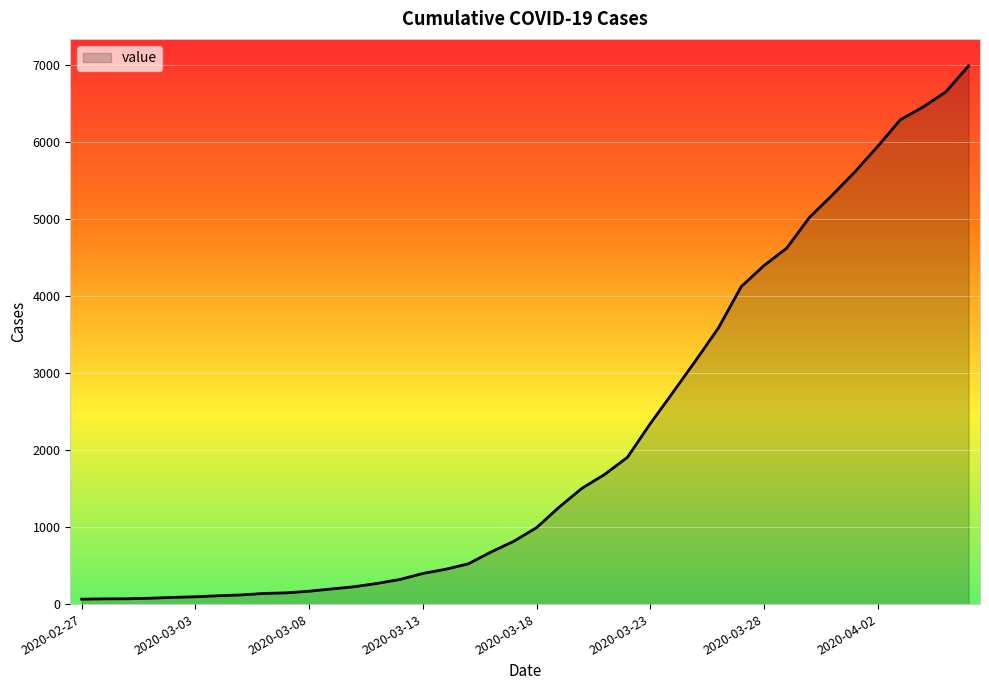

What is the average value?

2142